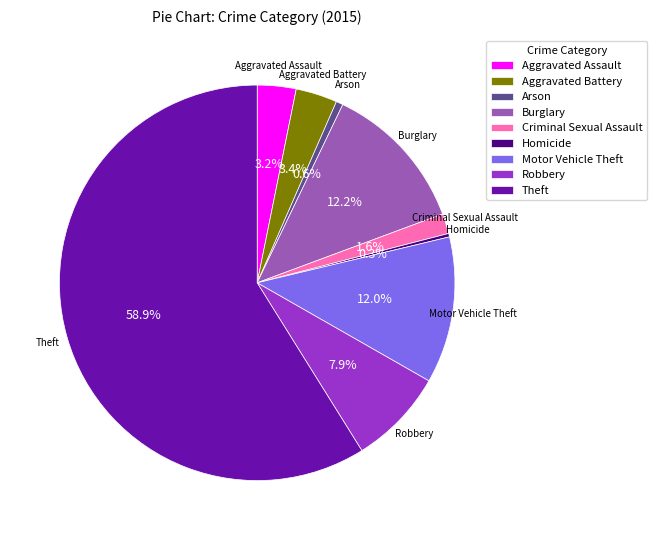

To the nearest percent, what is the combined percentage of Theft and Motor Vehicle Theft?

71%